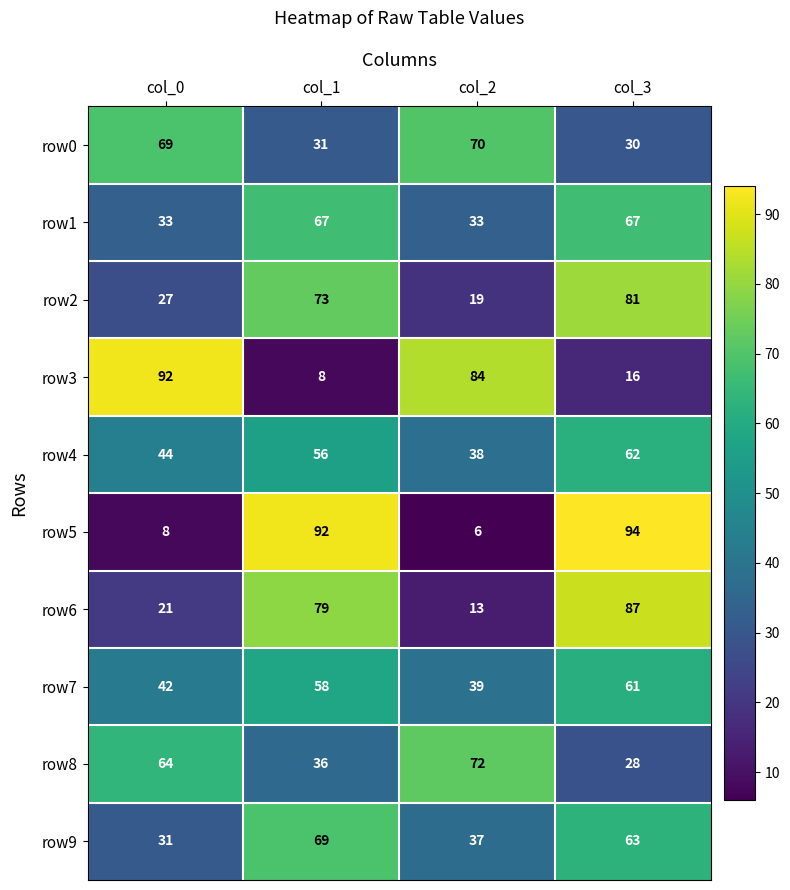

Count the number of categories in the chart.

4